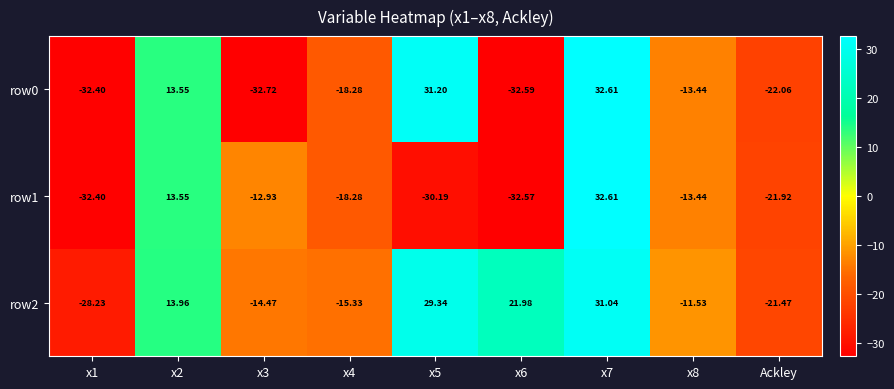

Is the value of row0 at Ackley greater than the value of row1 at x1?

Yes